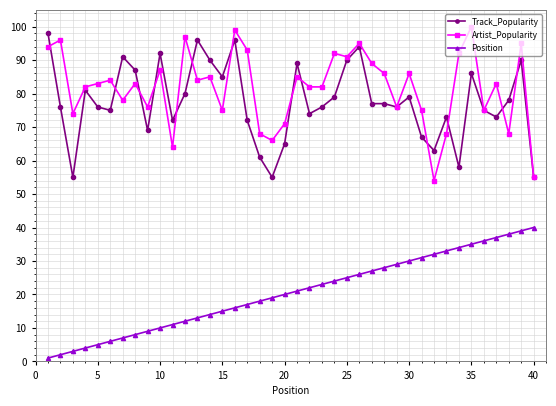

Reading right to left, what are all the values shown in this chart?

Track_Popularity: 55	90	78	73	75	86	58	73	63	67	79	76	77	77	94	90	79	76	74	89	65	55	61	72	96	85	90	96	80	72	92	69	87	91	75	76	81	55	76	98
Artist_Popularity: 55	95	68	83	75	100	92	68	54	75	86	76	86	89	95	91	92	82	82	85	71	66	68	93	99	75	85	84	97	64	87	76	83	78	84	83	82	74	96	94
Position: 40	39	38	37	36	35	34	33	32	31	30	29	28	27	26	25	24	23	22	21	20	19	18	17	16	15	14	13	12	11	10	9	8	7	6	5	4	3	2	1